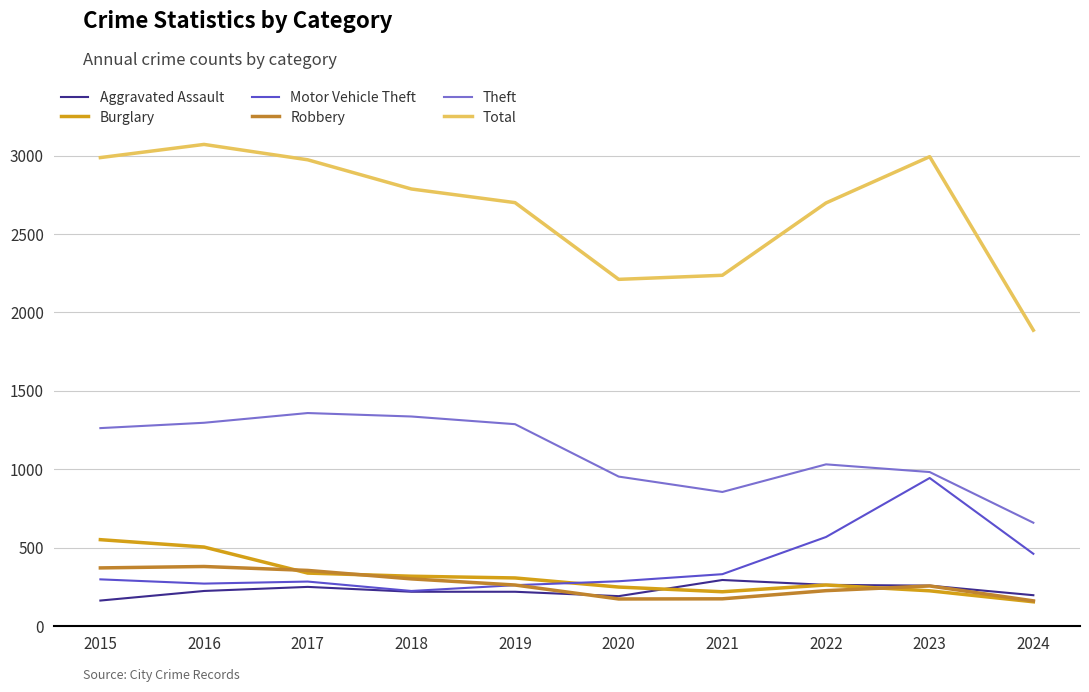

Which series has the largest range (max minus min)?

Total